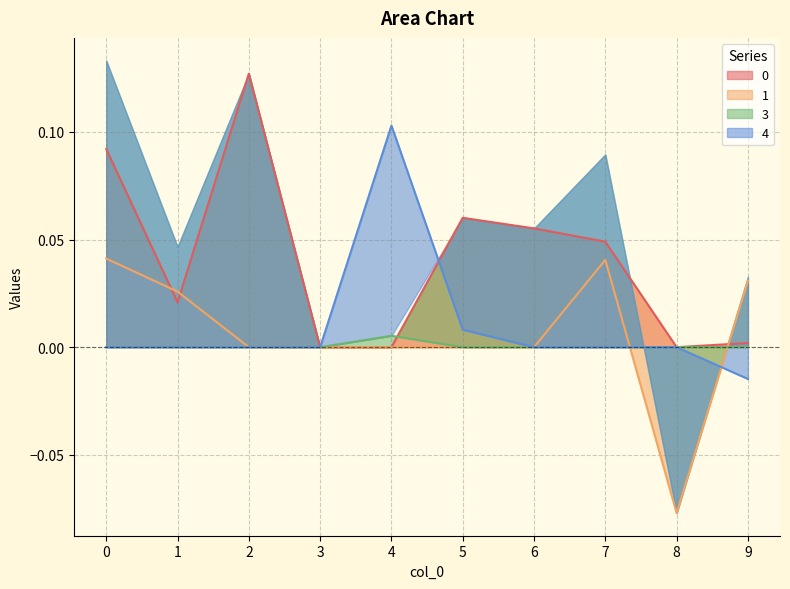

What are all the series names shown in the legend?

0, 1, 3, 4